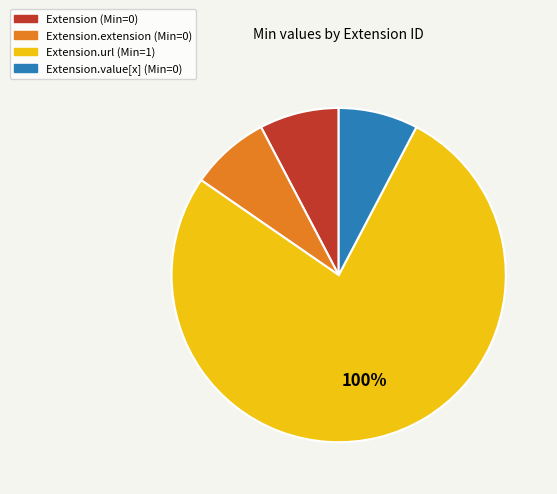

What is the change in value from Extension to Extension.url?

+1